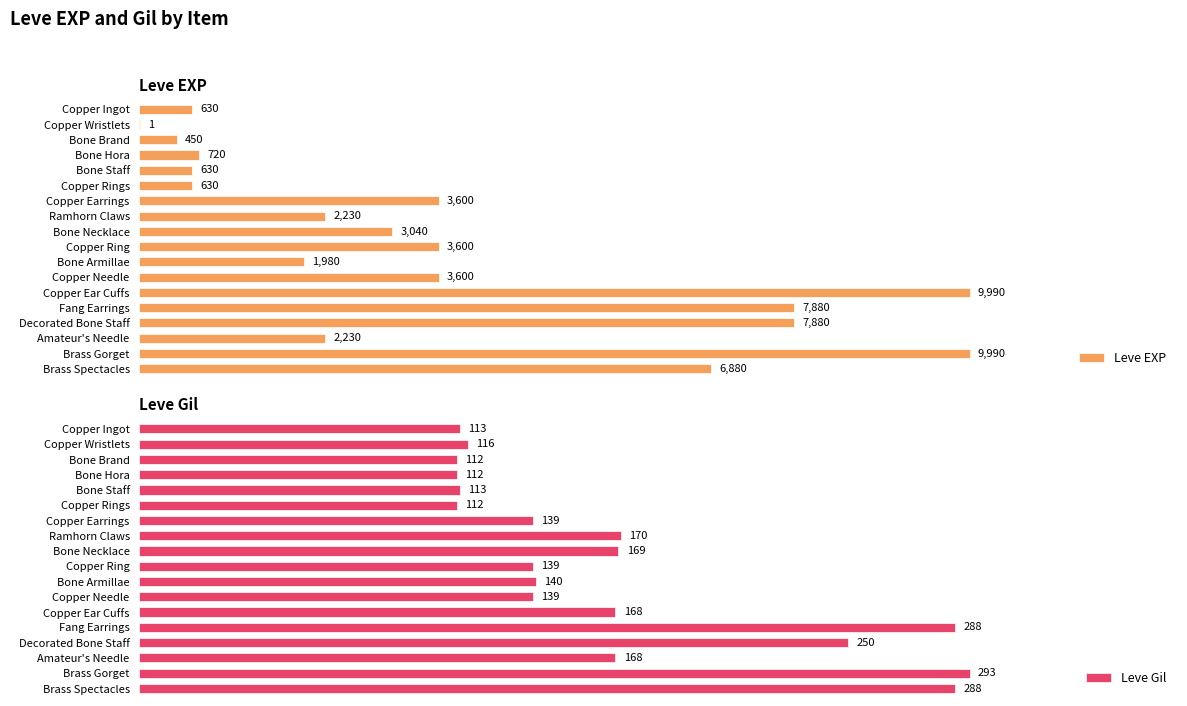

Where is Leve Gil nearest to the value 202?

Ramhorn Claws